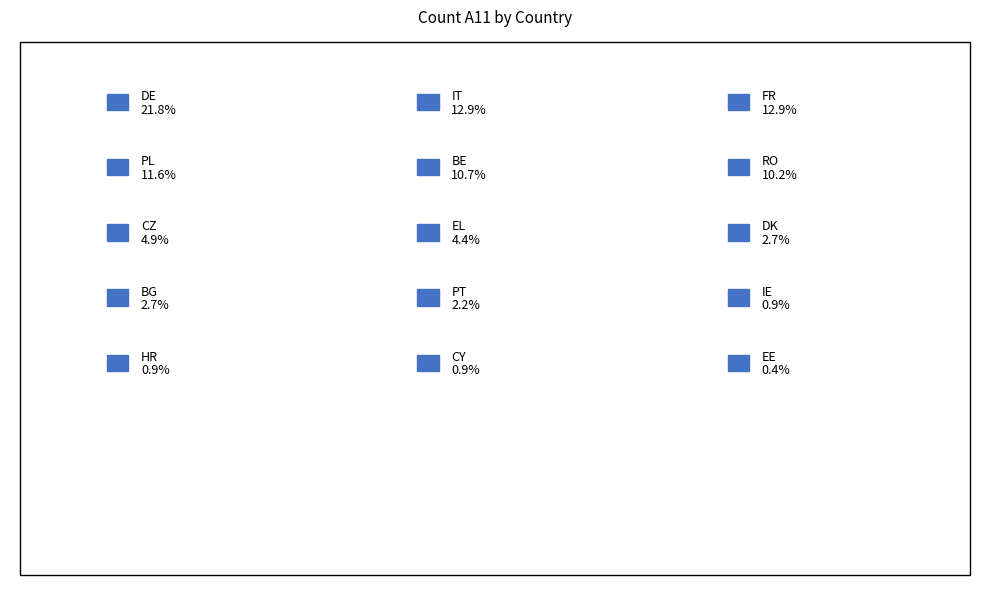

To the nearest percent, what percentage of the pie is IT?

13%